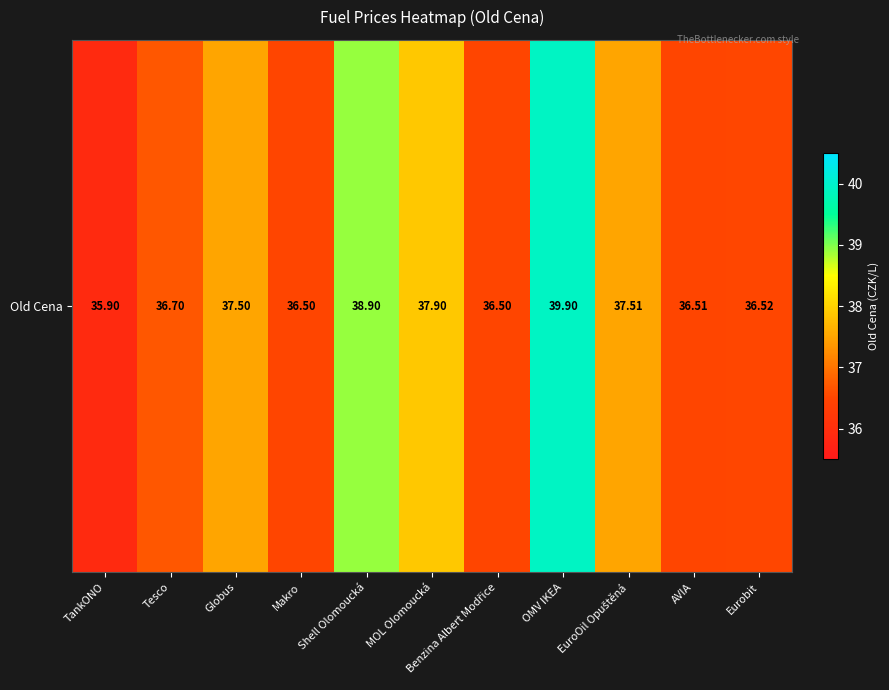

How many distinct data groups are displayed?

1